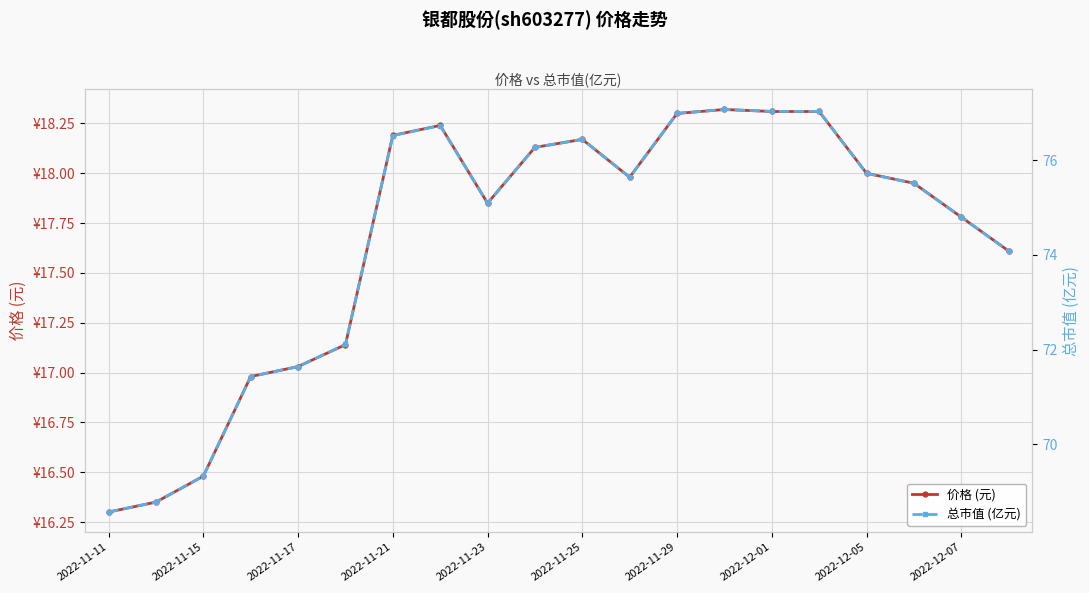

Rank the categories by 总市值 (亿元) value from highest to lowest.

13, 14, 15, 12, 2022-12-01, 2022-11-29, 10, 2022-12-07, 16, 11, 17, 2022-12-05, 18, 19, 2022-11-25, 2022-11-23, 2022-11-21, 2022-11-17, 2022-11-15, 2022-11-11